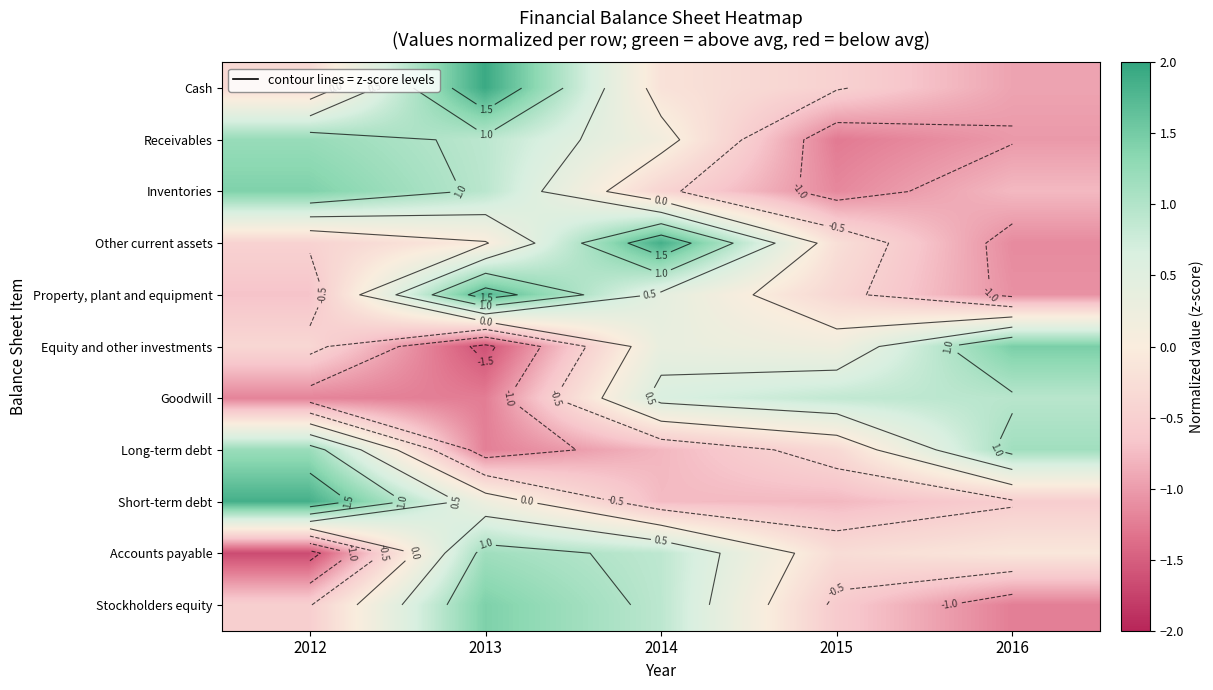

Rank the series at 2013 from lowest to highest value.

Equity and other investments, Goodwill, Long-term debt, Other current assets, Short-term debt, Receivables, Inventories, Accounts payable, Stockholders equity, Property, plant and equipment, Cash